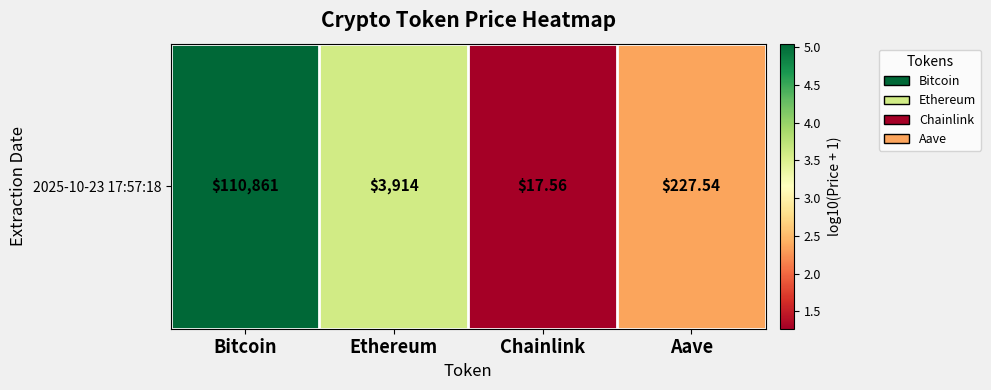

What is the sum of the values at Chainlink and Aave?

3.6